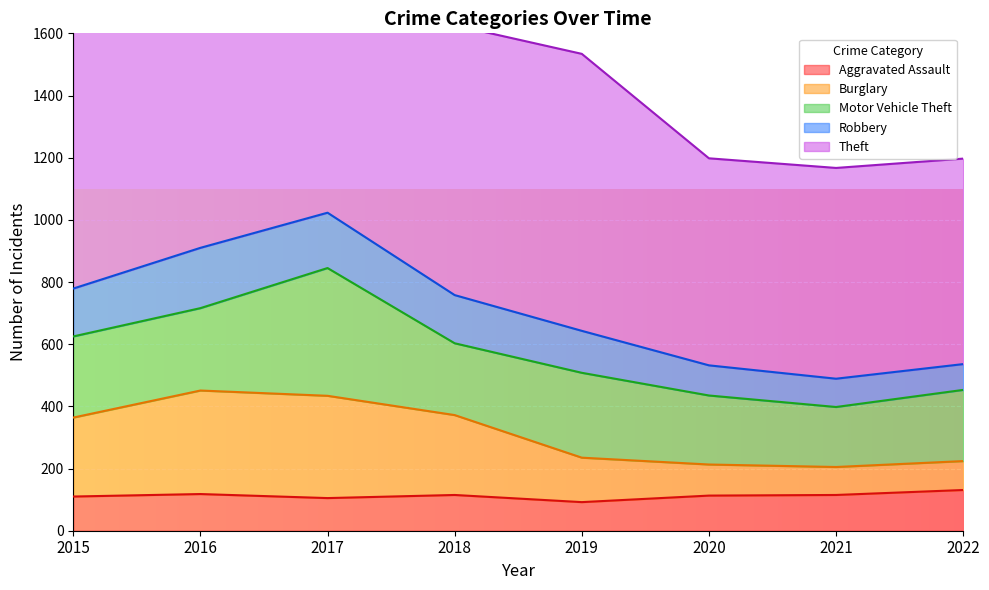

What is the maximum value shown in the chart?

1915